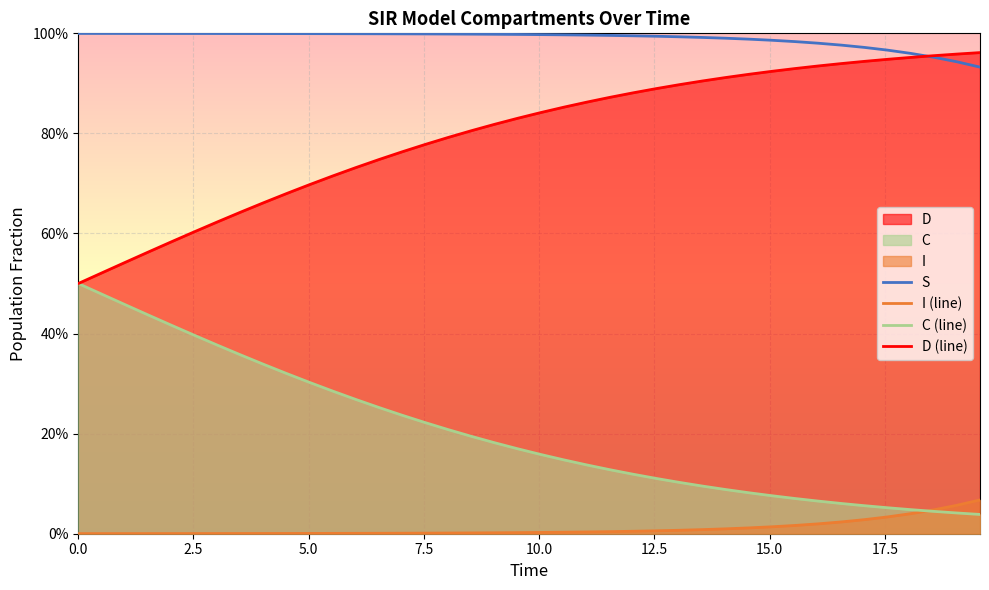

What is the value of the D (line) point at the 30th from the left?

0.9